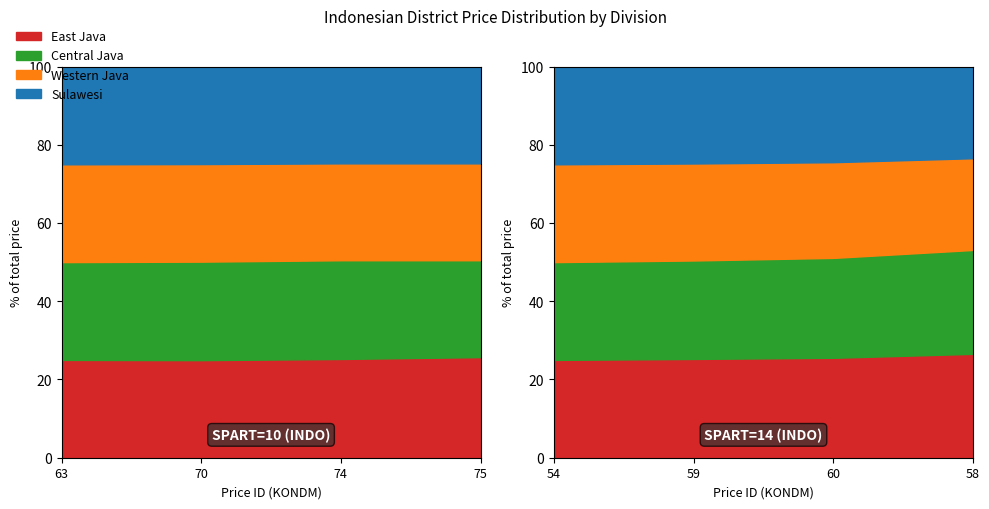

True or false: Central Java and East Java intersect in this chart.

True